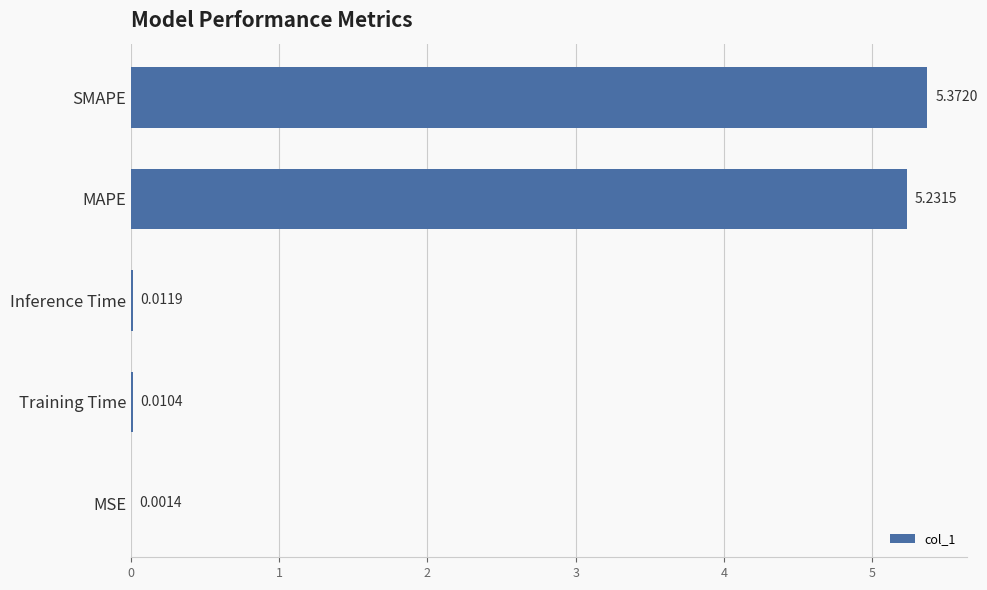

What is the sum of all values?

10.6